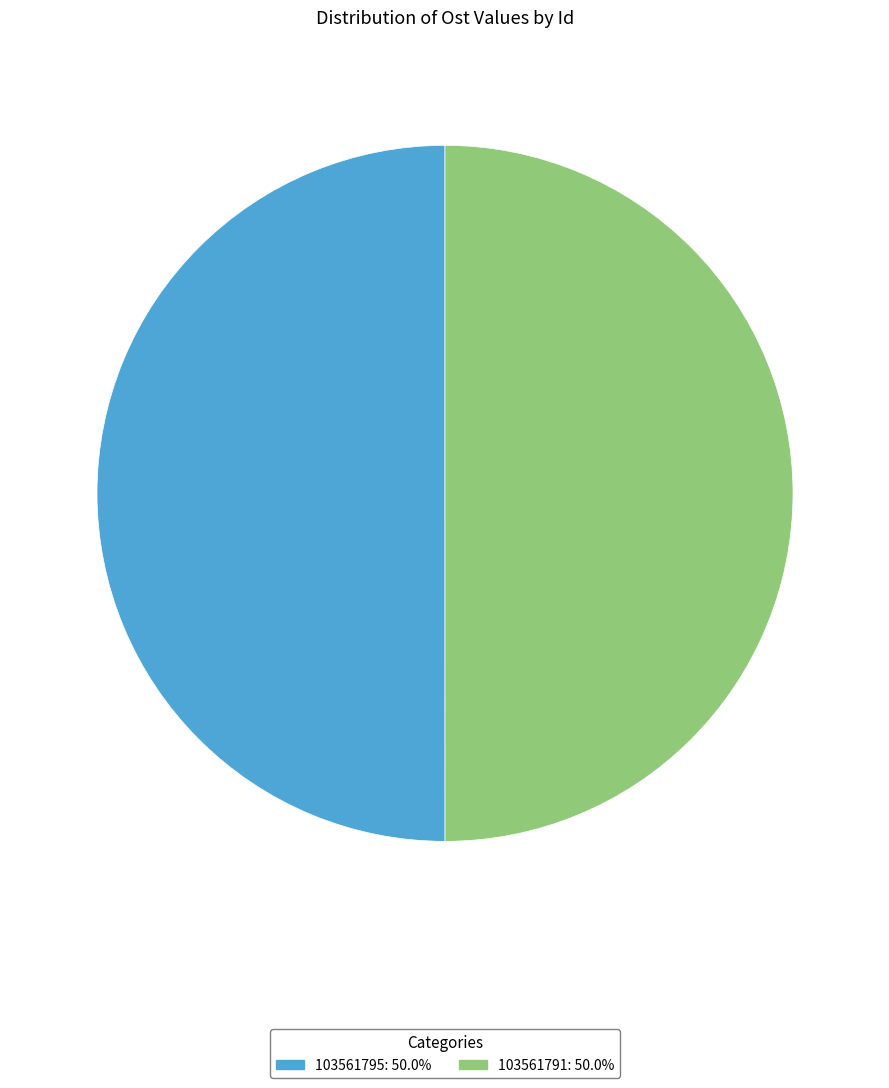

Combined, do 103561795: 50.0% and 103561791: 50.0% account for over 50%?

Yes